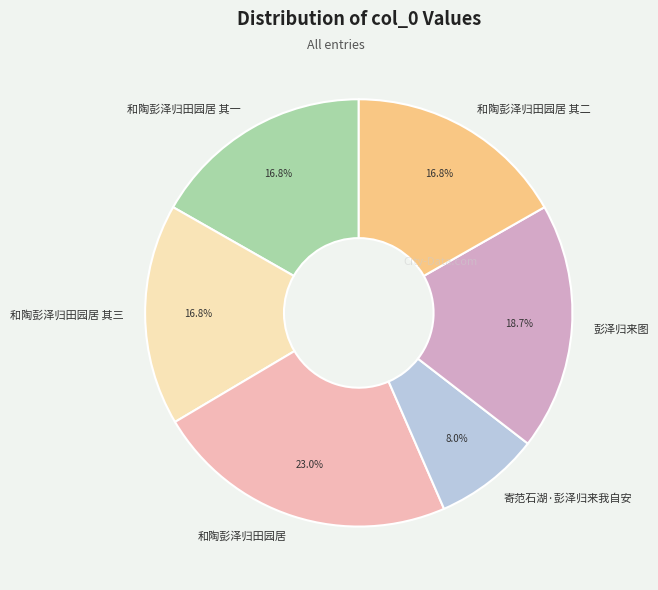

Do 寄范石湖·彭泽归来我自安 and 和陶彭泽归田园居 together represent more than half of the pie?

No